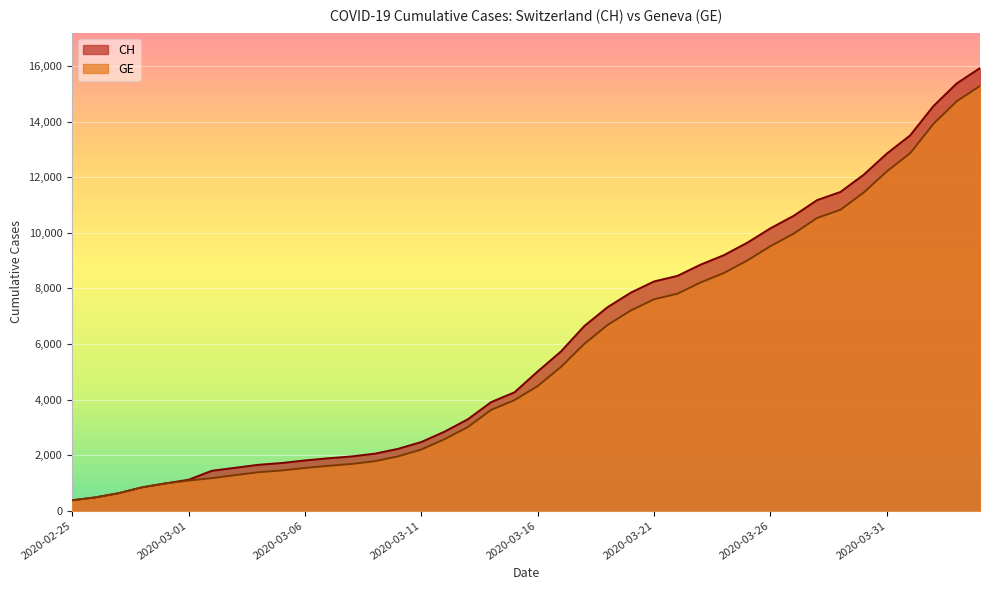

How many data points in GE are above 4485?

19